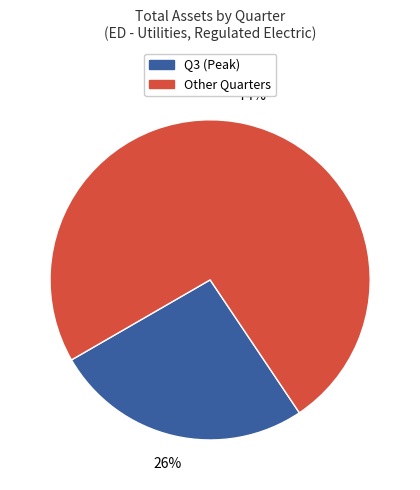

The Other Quarters slice represents 74% of the pie. True or false?

True